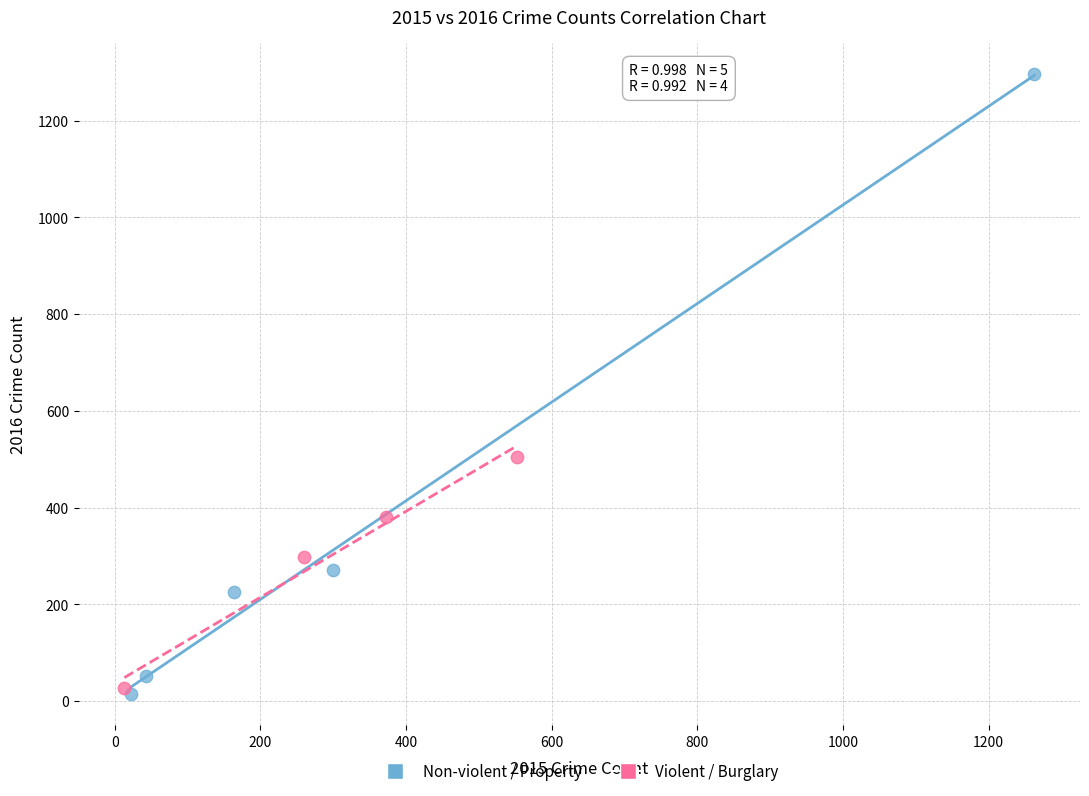

Which series has the widest spread of Y values?

Non-violent / Property